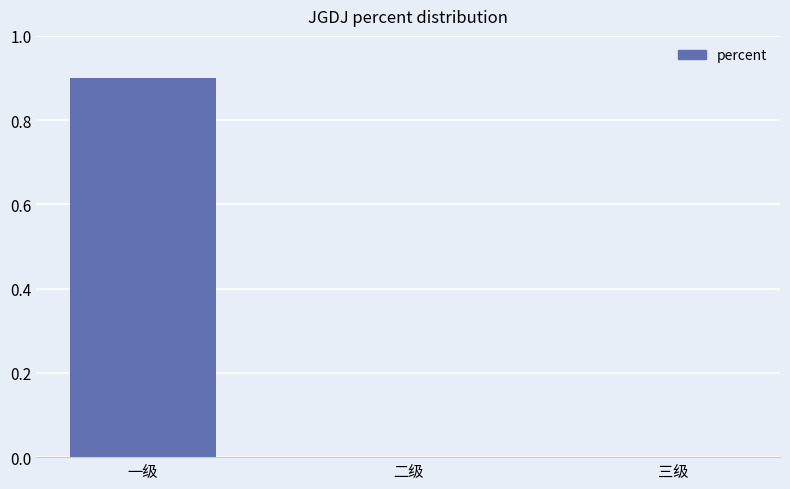

True or false: the data shows 0.0 at 三级.

True